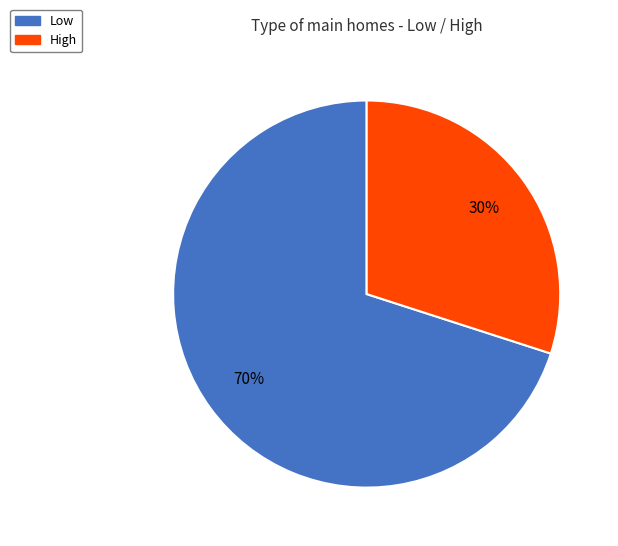

Which category has the biggest portion of the pie?

Low